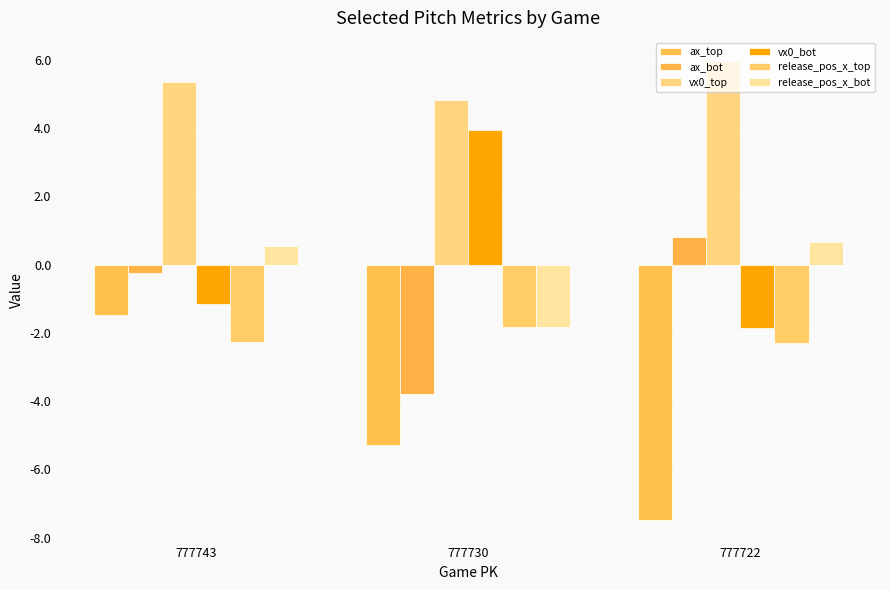

The release_pos_x_top series shows -2.3 at 777722. True or false?

True